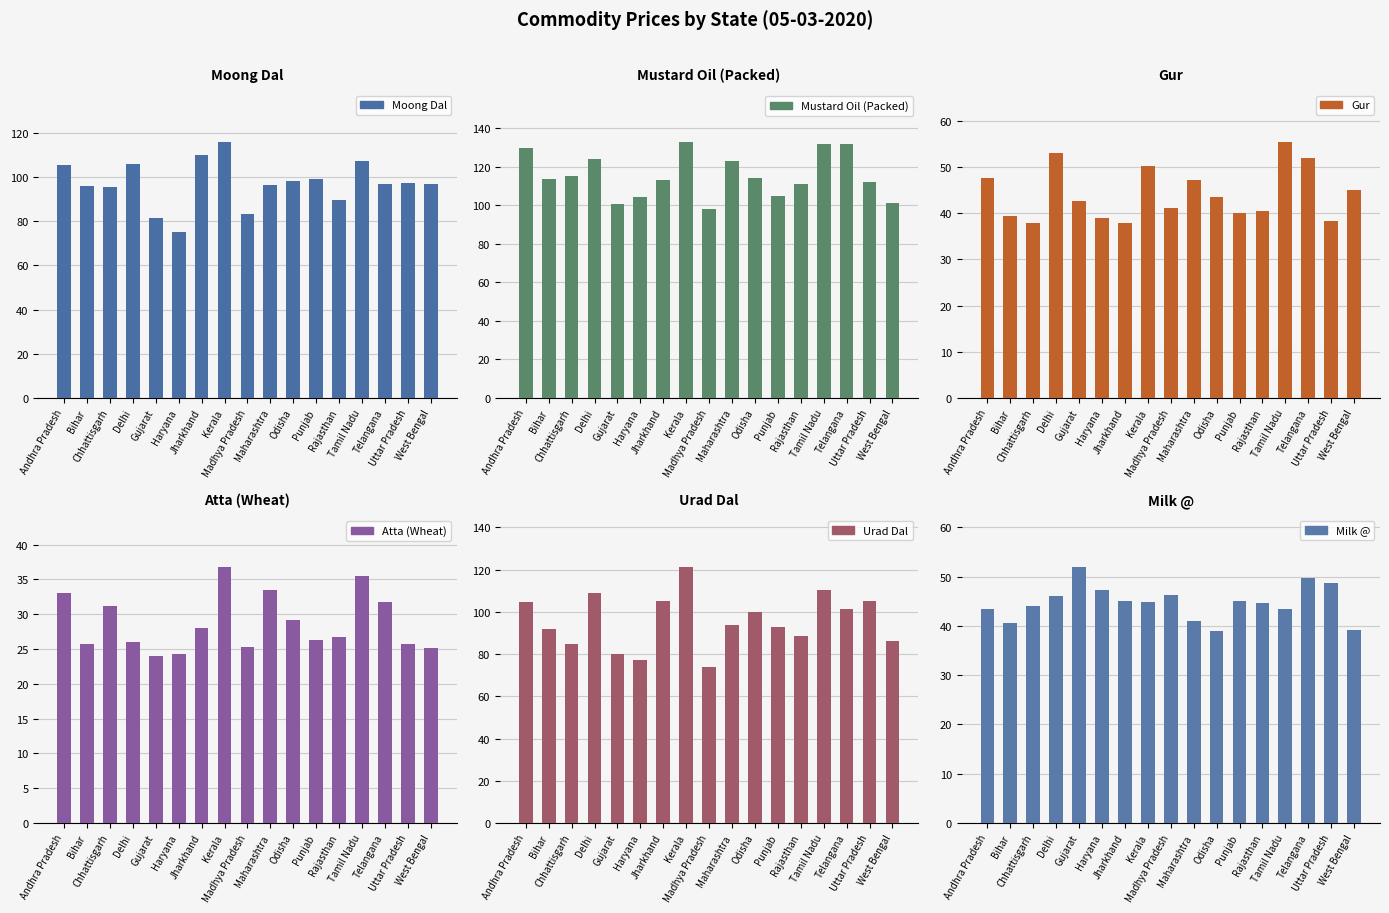

What is the sum of the Milk @ values at Maharashtra and Rajasthan?

85.7